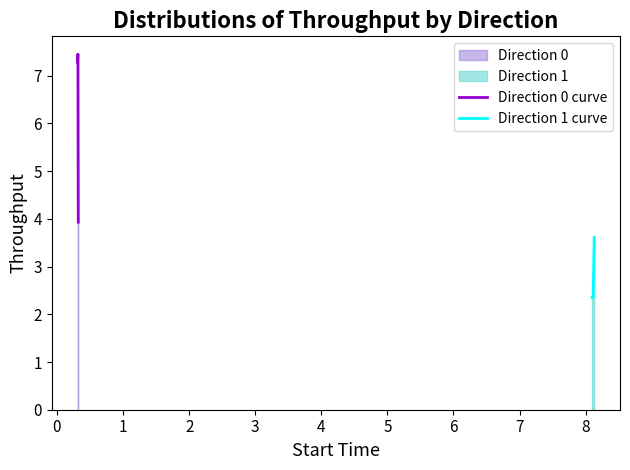

Between 0 and 2, which series saw the biggest shift?

direction_0_throughput